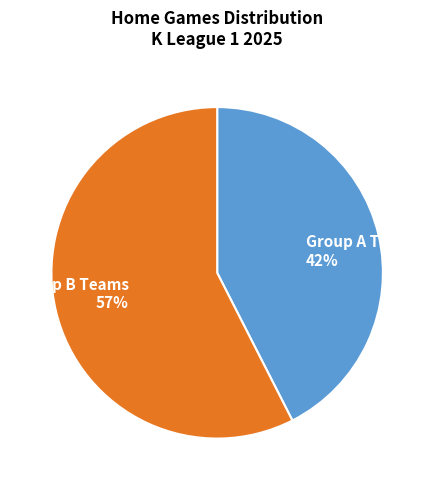

Does any single category account for the majority?

Yes